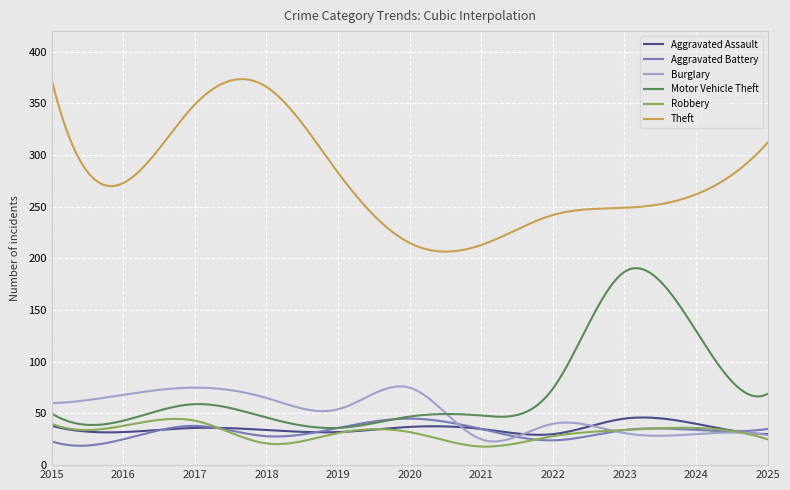

Which series has the largest total across all categories?

Theft